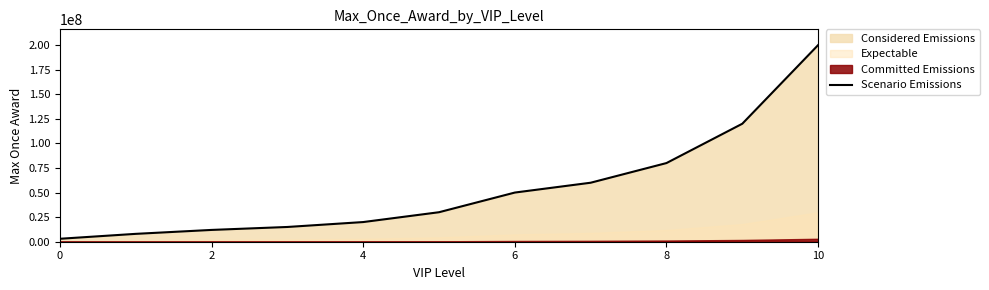

The value of Scenario Emissions at 8 is 80000000. True or false?

True